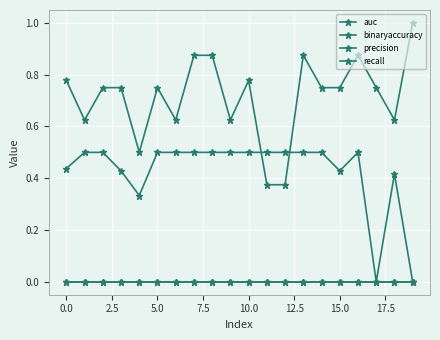

True or false: auc and recall cross at least once.

False